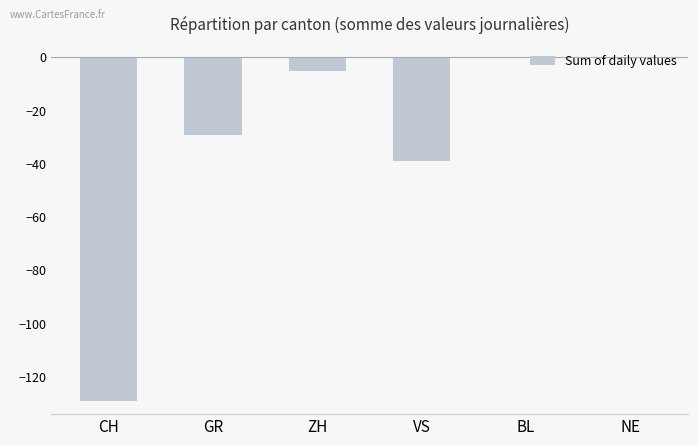

Count the number of values greater than -5.

2